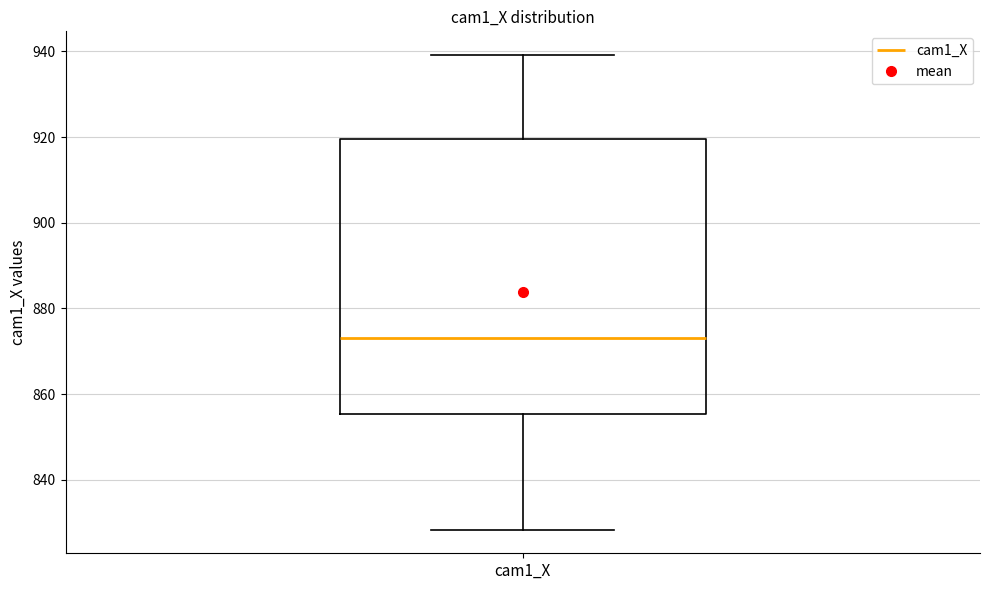

Read this box plot against the y-axis: the position of the median line, the range covered by the box, and the ends of both whiskers. The values are not printed on the chart, so give them approximately, as read against the axis.

median 874, box 856 to 920, whiskers 828 to 940